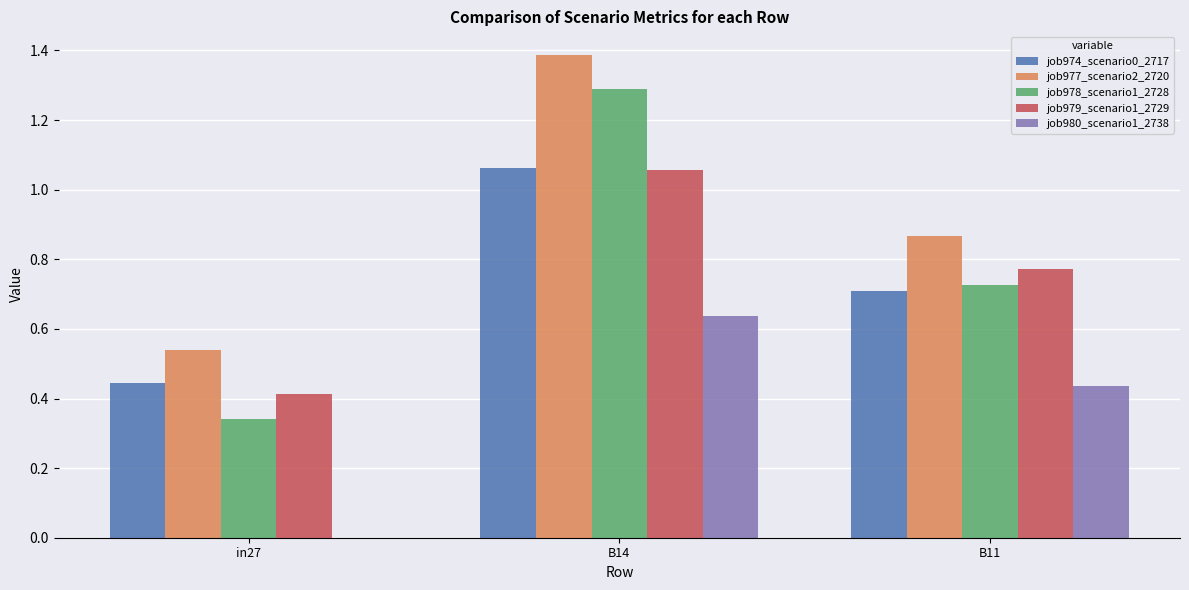

Is the value of job977_scenario2_2720 at in27 greater than the value of job974_scenario0_2717 at in27?

Yes